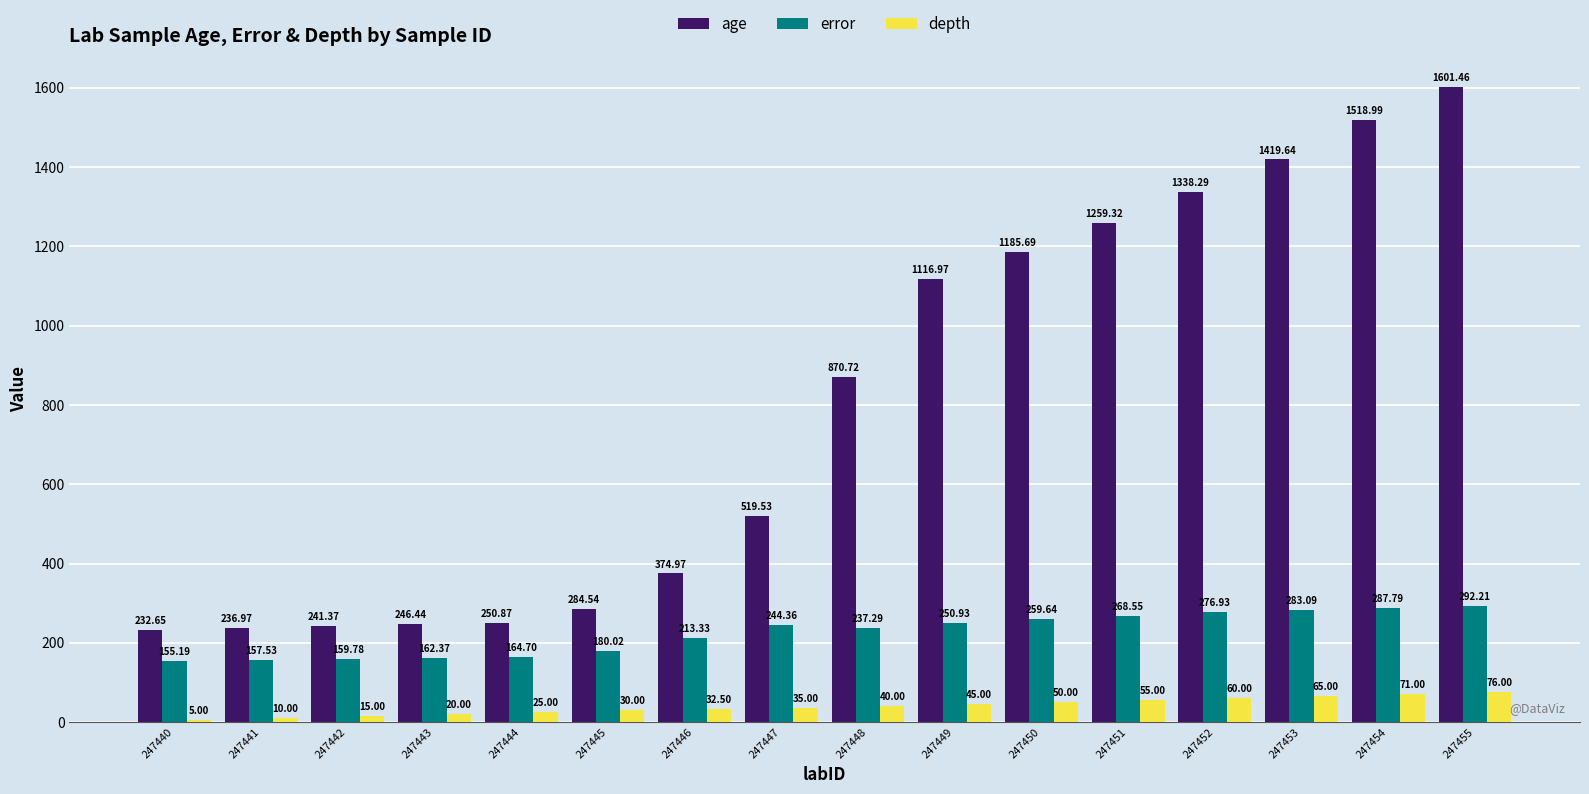

At which category is the sum across all series the highest?

247455